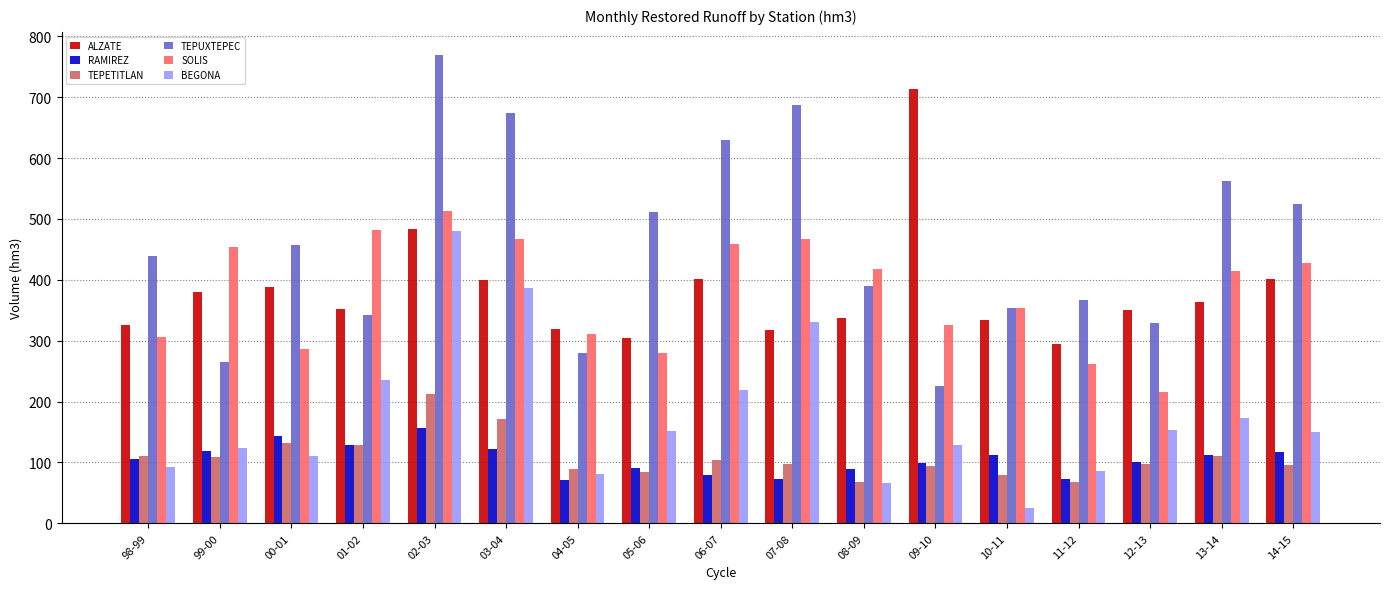

At which category does the chart reach its minimum across all series?

10-11